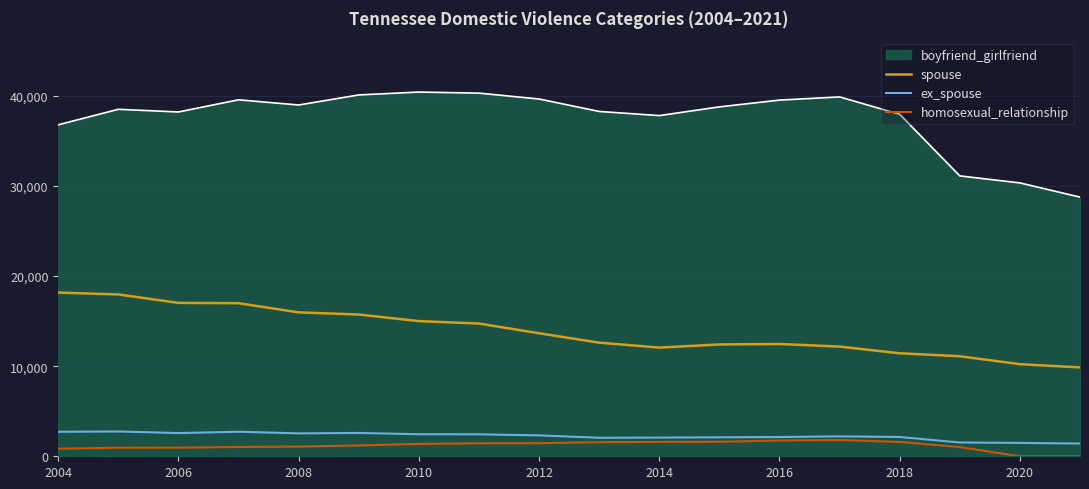

What are all the series names shown in the legend?

boyfriend_girlfriend, spouse, ex_spouse, homosexual_relationship